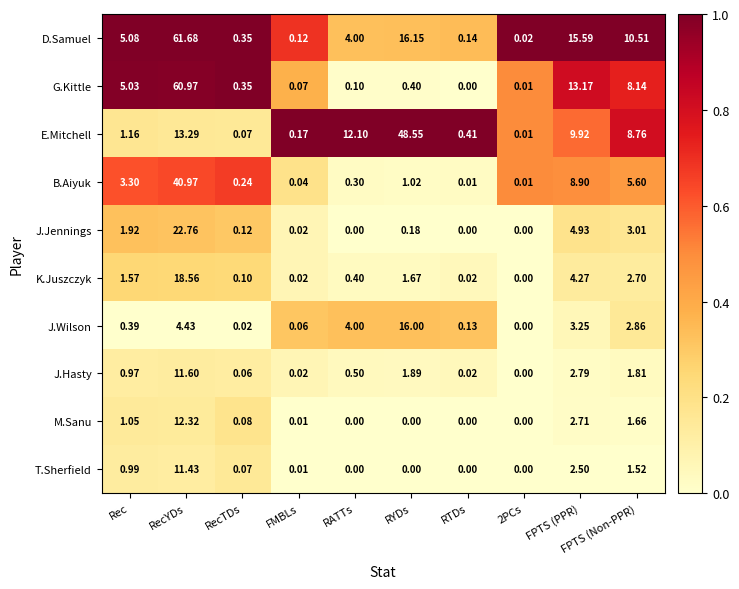

Rank the series by their maximum value, from lowest to highest.

T.Sherfield, J.Hasty, M.Sanu, J.Wilson, K.Juszczyk, J.Jennings, B.Aiyuk, E.Mitchell, G.Kittle, D.Samuel